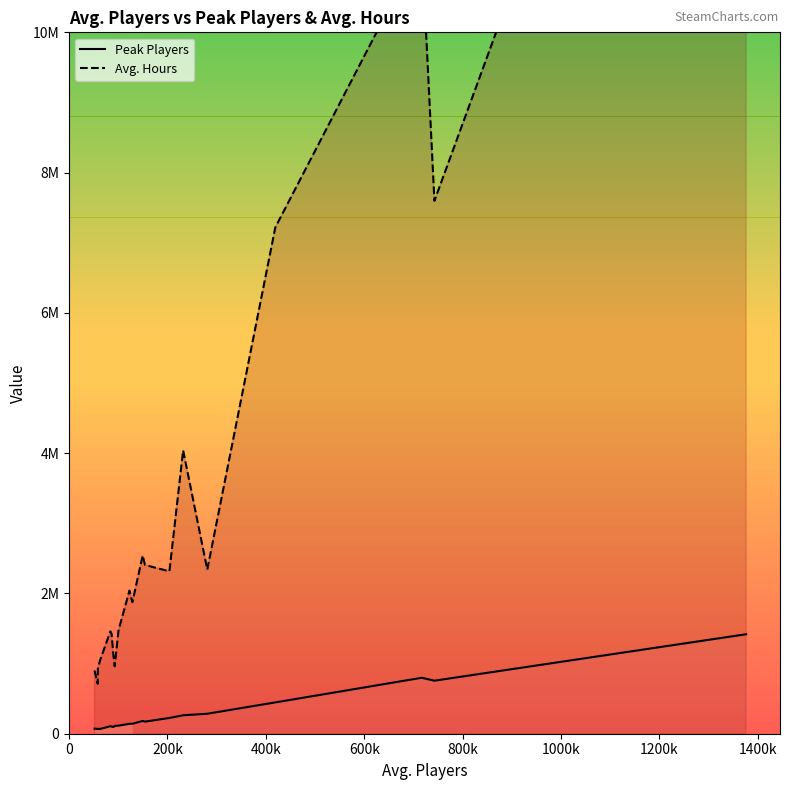

Reading left to right, extract all data points from this chart.

Peak Players: 72343	68189	68748	68295	107086	101947	96212	111766	114818	141042	142248	182603	172551	224664	262960	284920	446433	797599	755939	1418430
Avg. Hours: 900912	712240	929114	1053014	1459076	1420332	1110891	961280	1474822	2040421	1874813	2540918	2405937	2314970	4039598	2340248	7217949	11241554	7597393	19737474